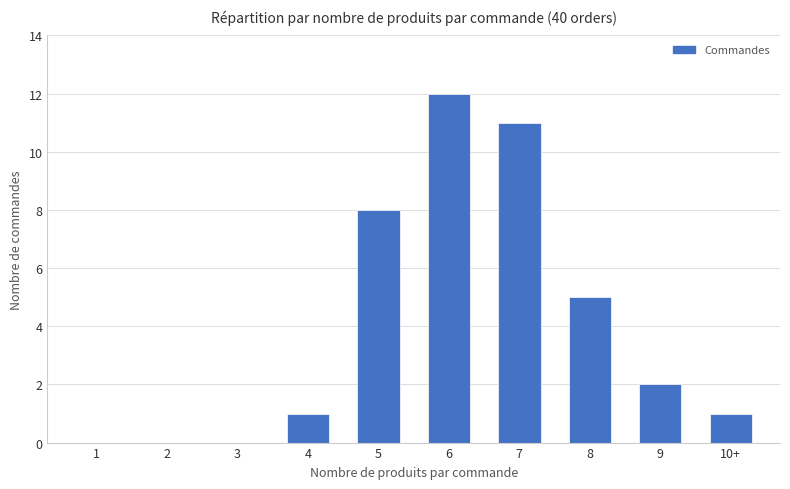

What is the sum of all values?

40